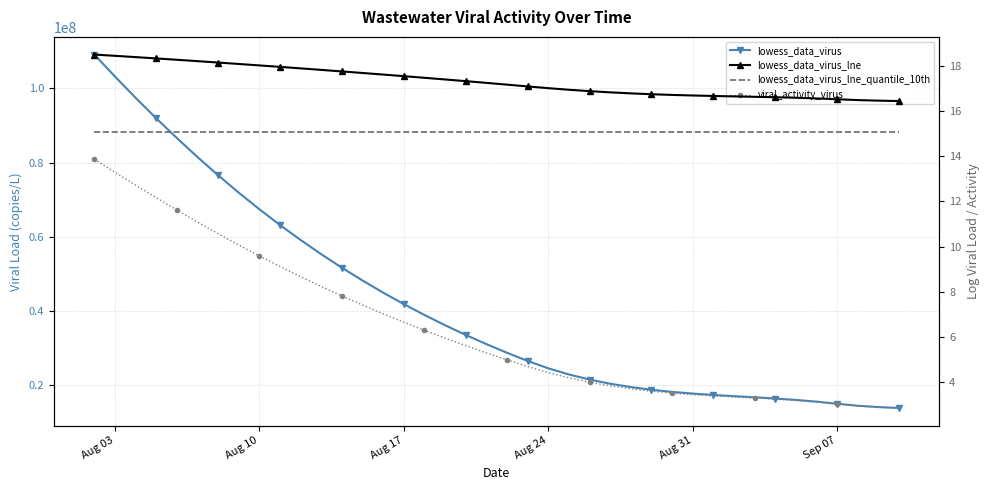

At Aug 03, list the series in order from smallest to largest.

viral_activity_virus, lowess_data_virus_lne_quantile_10th, lowess_data_virus_lne, lowess_data_virus